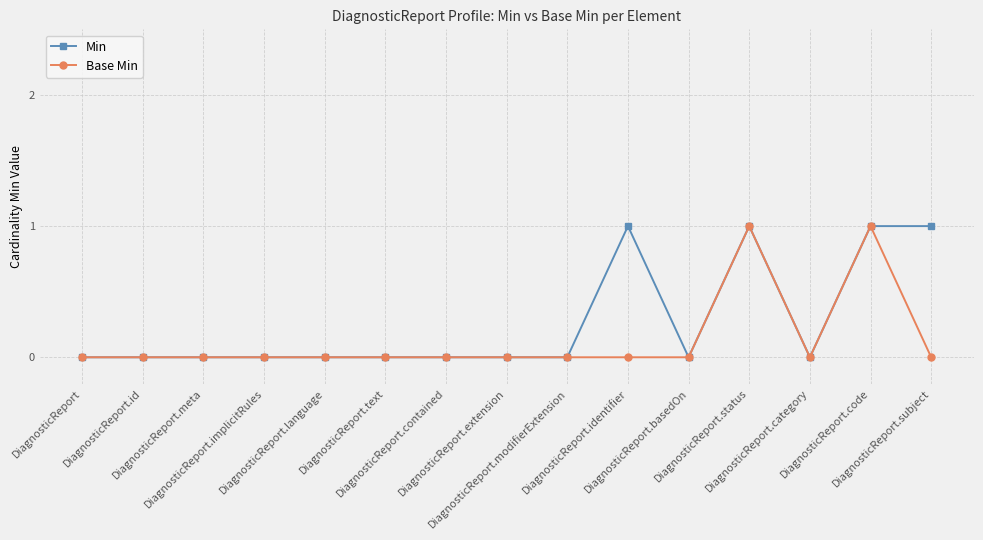

Rank the series by their average value, from lowest to highest.

Base Min, Min